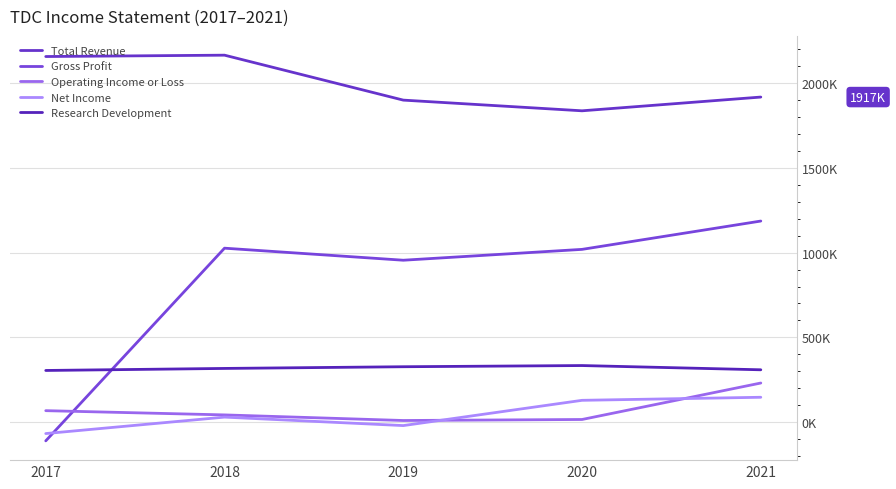

True or false: Operating Income or Loss and Total Revenue cross at least once.

False